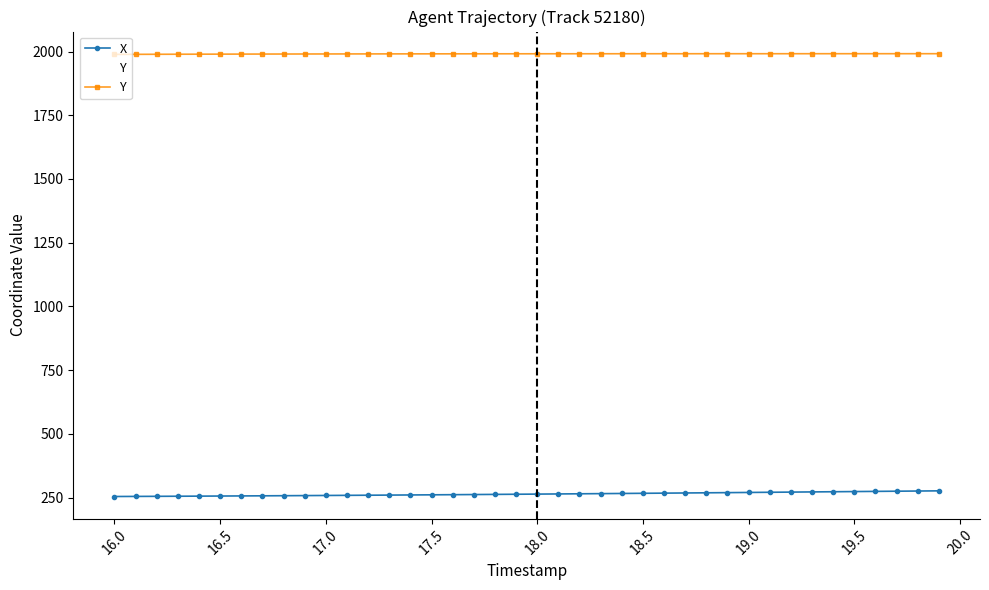

What are all the series names shown in the legend?

X, Y